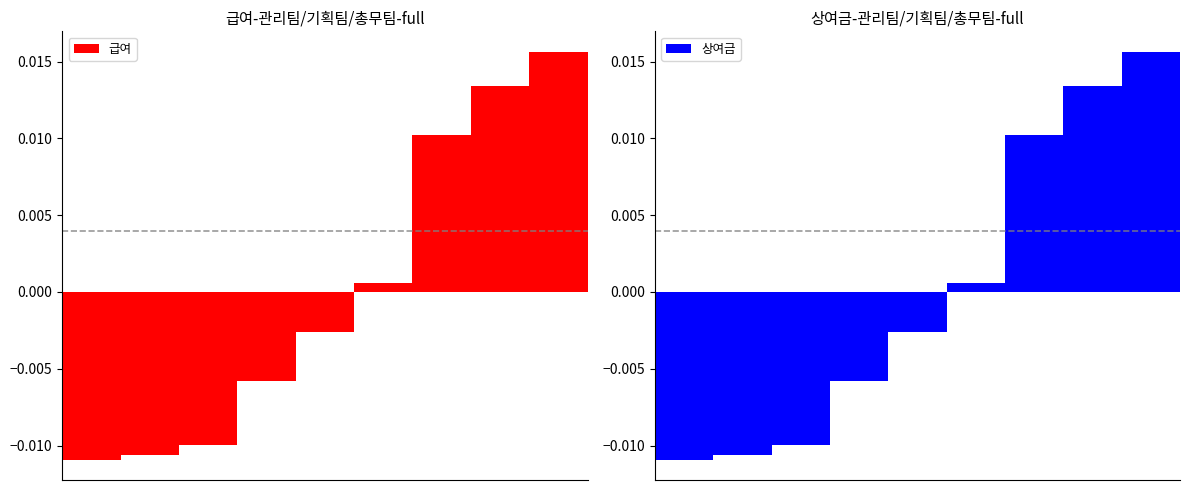

How many bars are there in total?

18